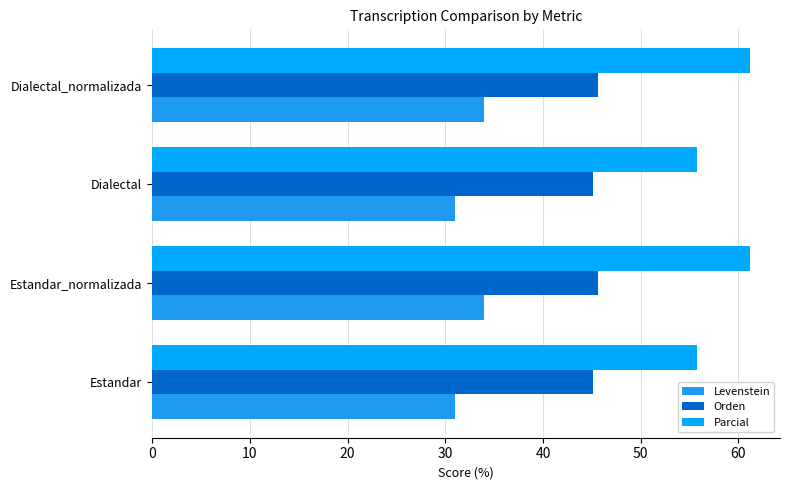

List the series in order of their overall mean, lowest first.

Levenstein, Orden, Parcial